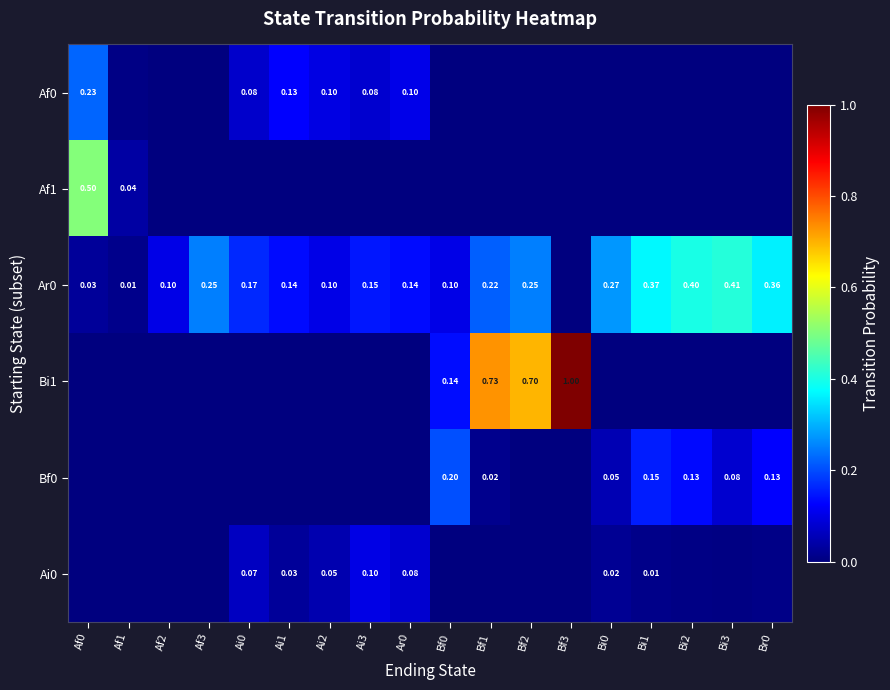

Between Bi2 and Br0, which series saw the biggest shift?

Ar0